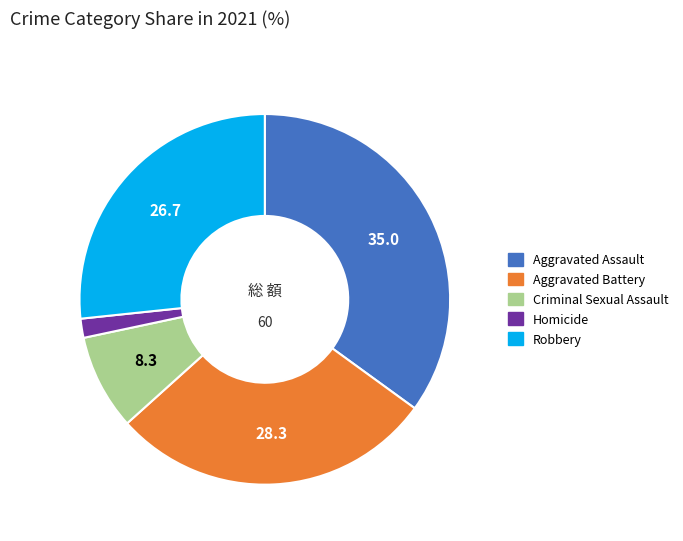

True or false: Aggravated Battery accounts for 41% of the total.

False